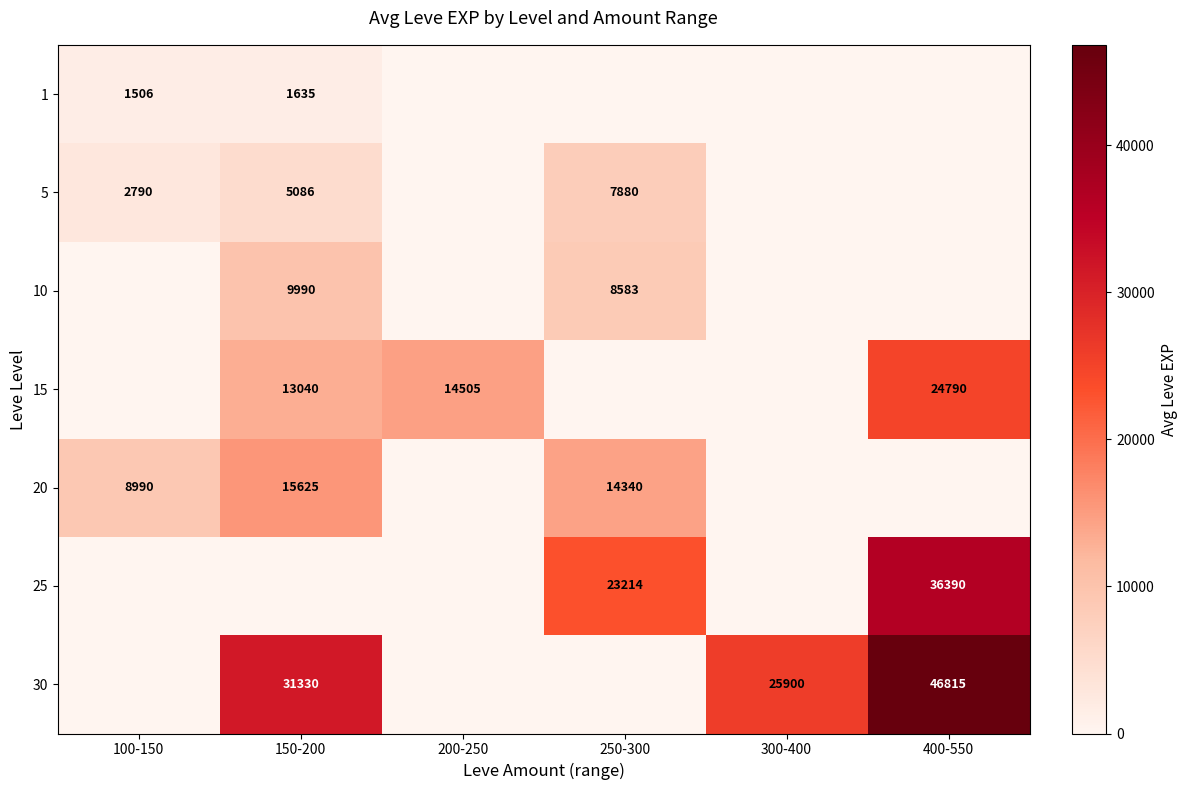

The value of 30 at 300-400 is 41894. True or false?

False